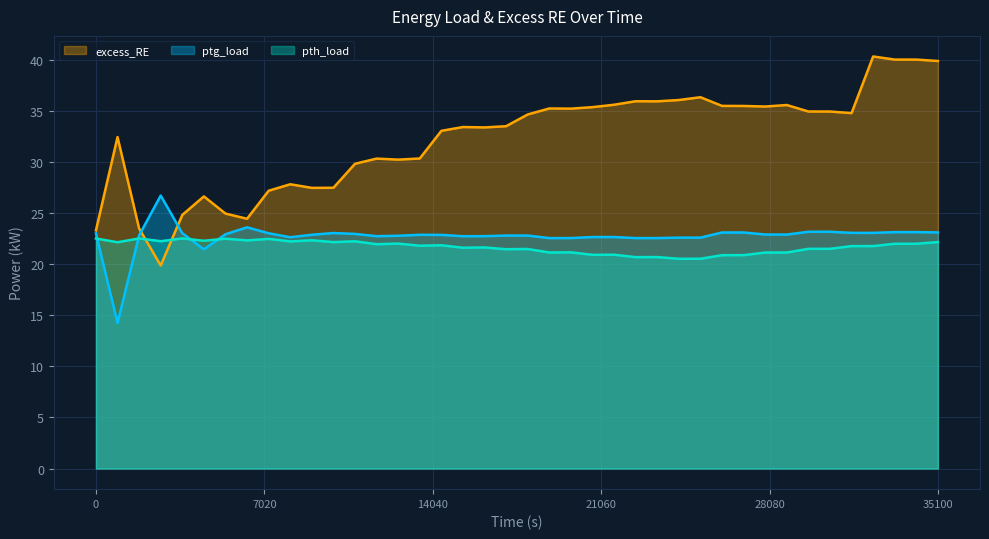

What is the smallest value displayed?

14.2